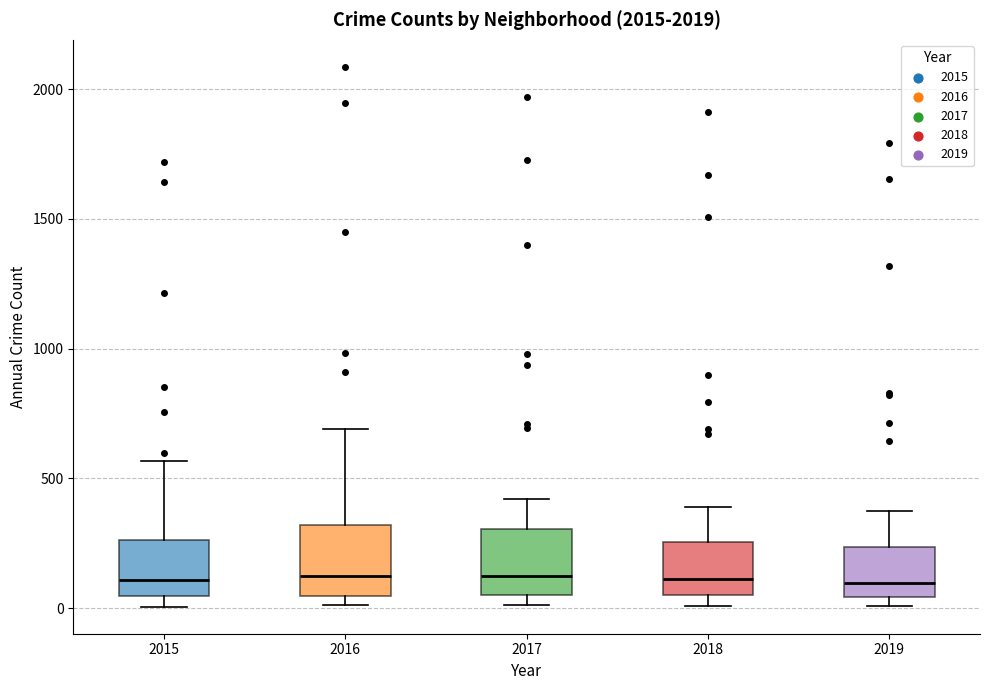

Reading left to right, read every box against the y-axis: the position of its median line, the range the box covers, and the ends of its whiskers. The values are not printed on the chart, so give them approximately, as read against the axis.

2015: median 100, box 50 to 250, whiskers 0 to 550
2016: median 150, box 50 to 300, whiskers 0 to 700
2017: median 100, box 50 to 300, whiskers 0 to 400
2018: median 100, box 50 to 250, whiskers 0 to 400
2019: median 100, box 50 to 250, whiskers 0 to 400